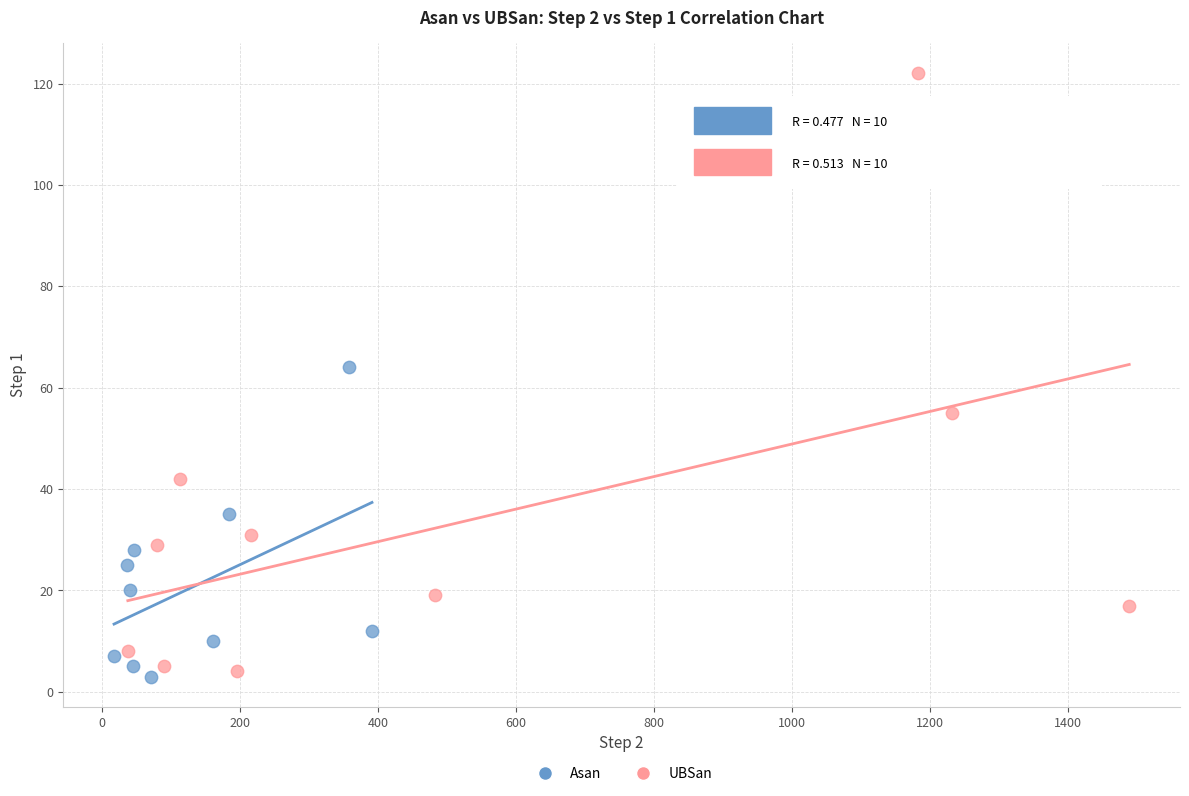

Which series has the largest Y range (max minus min)?

UBSan